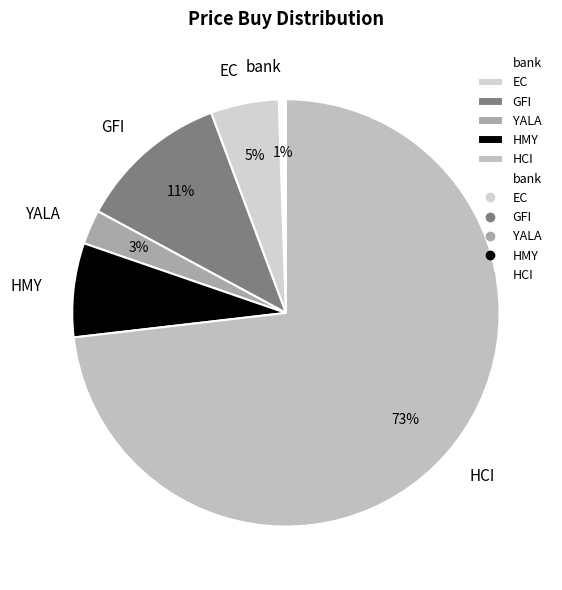

The GFI slice represents 19% of the pie. True or false?

False